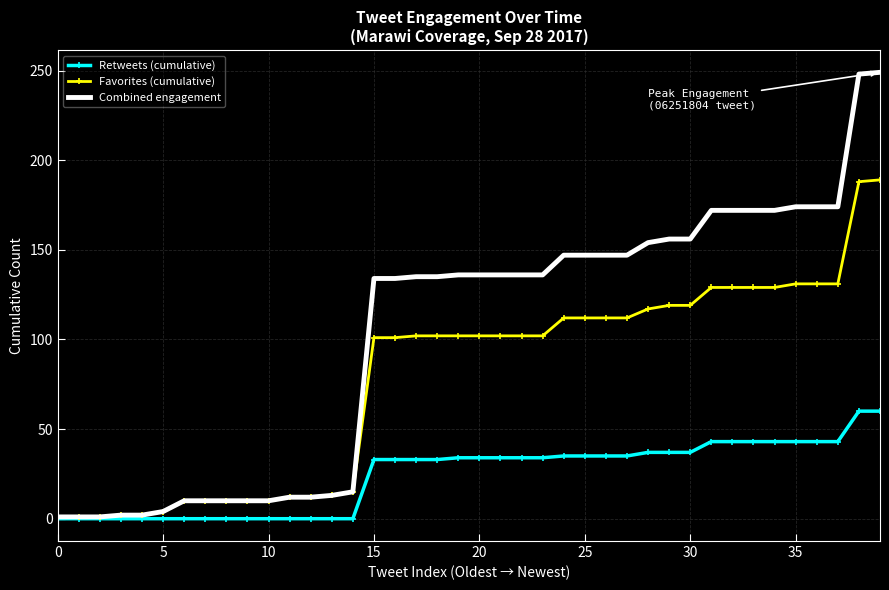

What is the average value of the Retweets (cumulative) series?

24